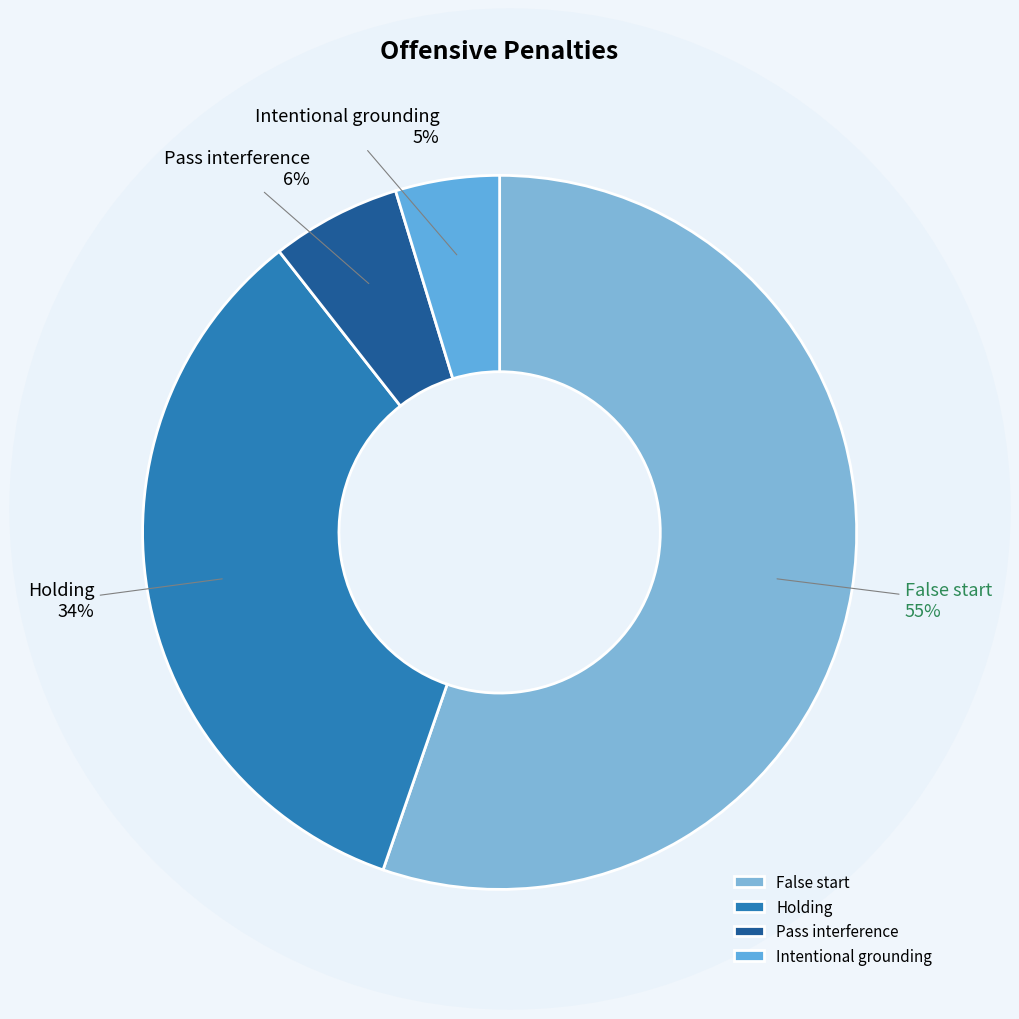

Which slice is the largest?

False start